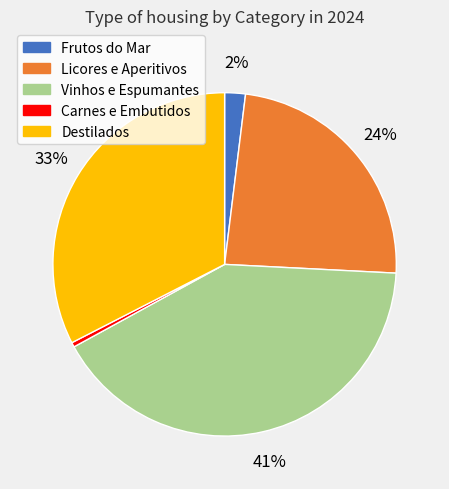

Between Licores e Aperitivos and Vinhos e Espumantes, which is larger?

Vinhos e Espumantes